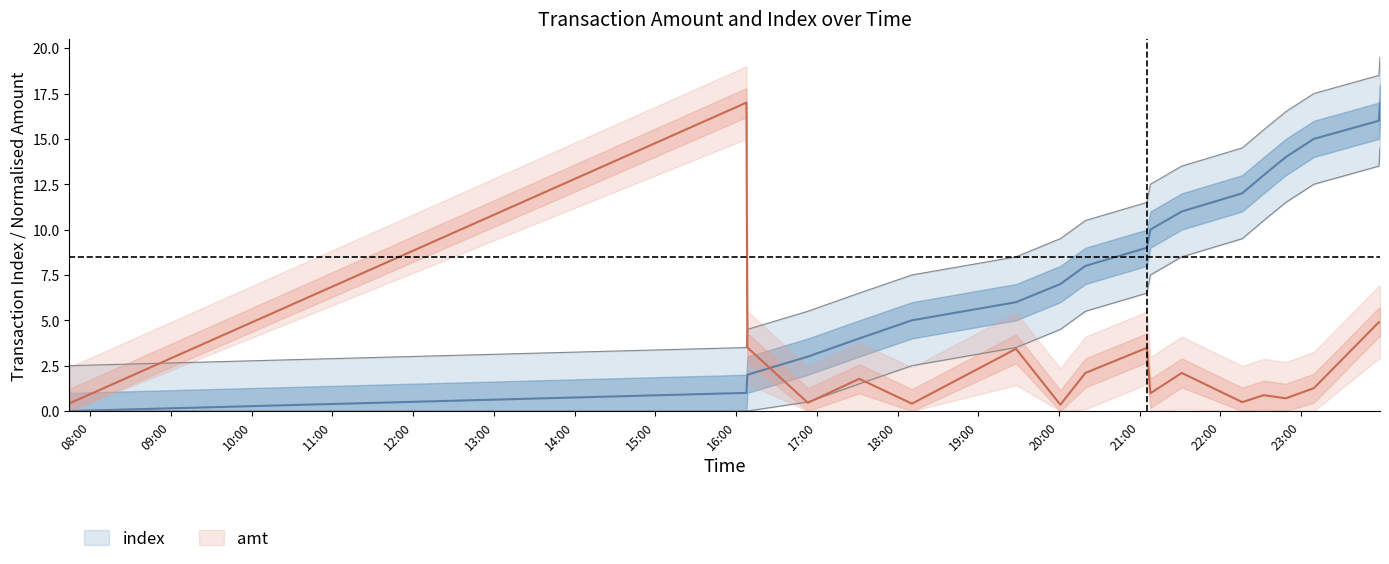

At which category does amt reach its first local valley?

2023-09-09 16:53:21